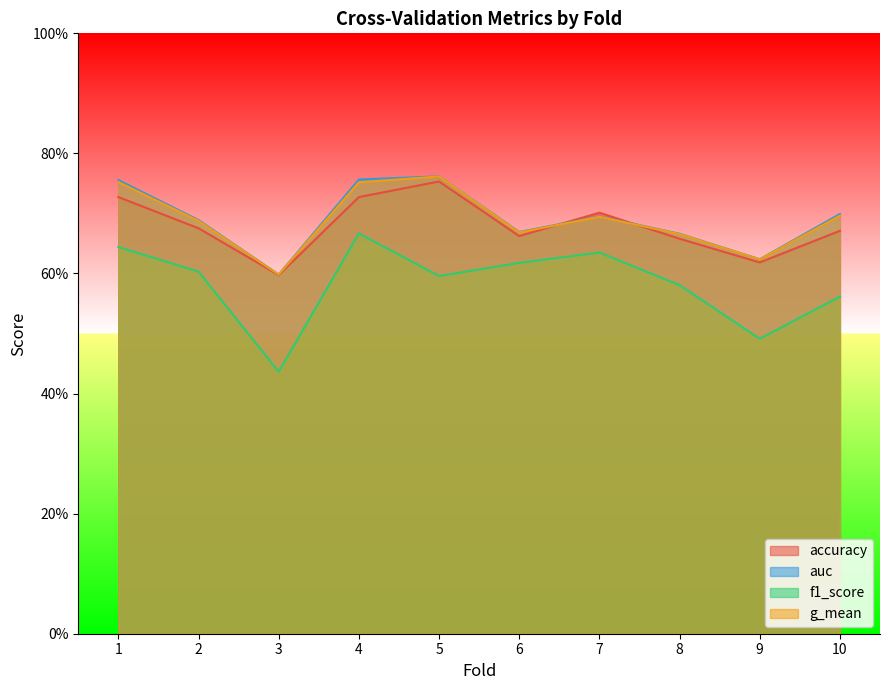

At which category is the sum across all series the highest?

4